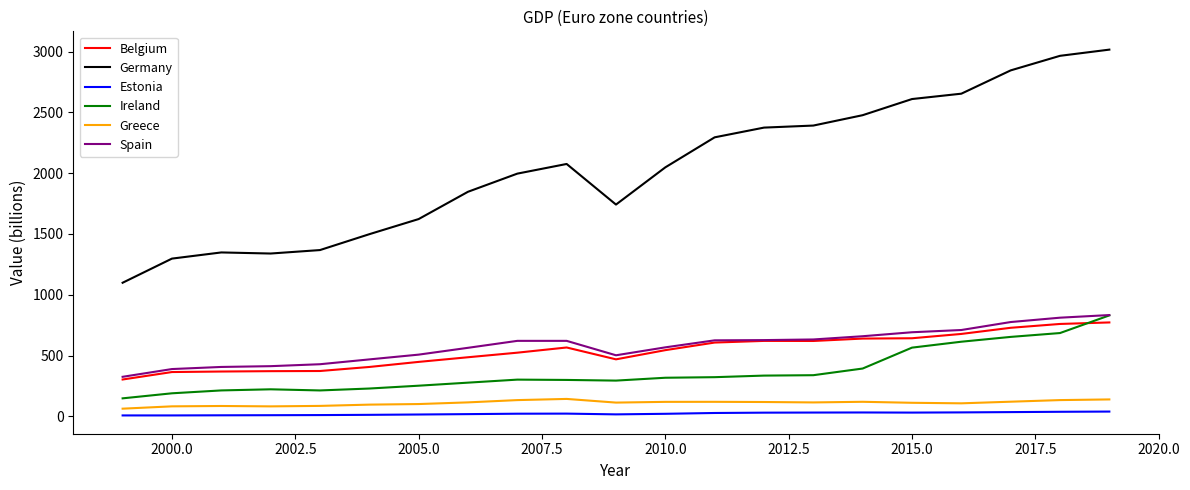

Does the chart display data point markers on the line(s)?

No